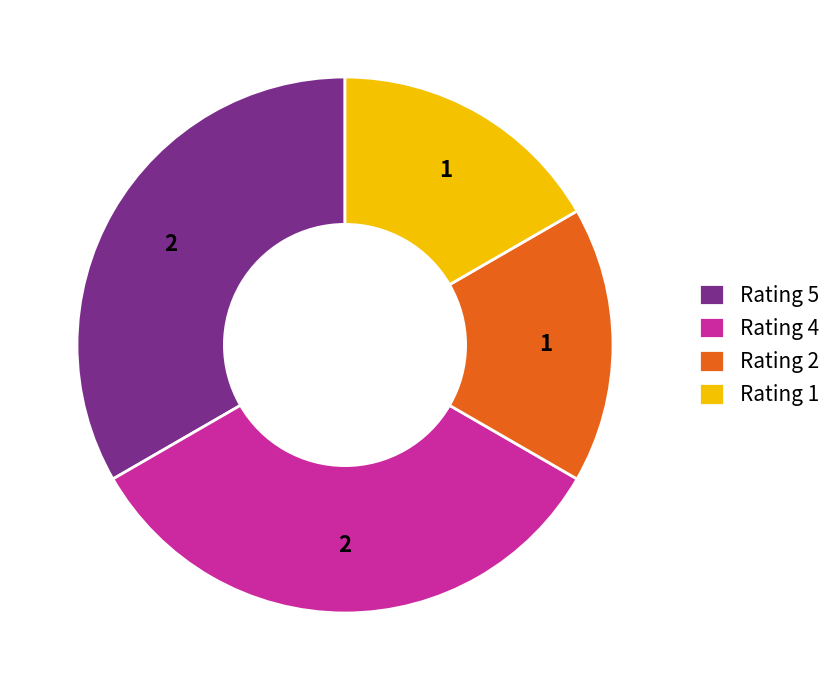

Is Rating 5 the majority of the pie?

No